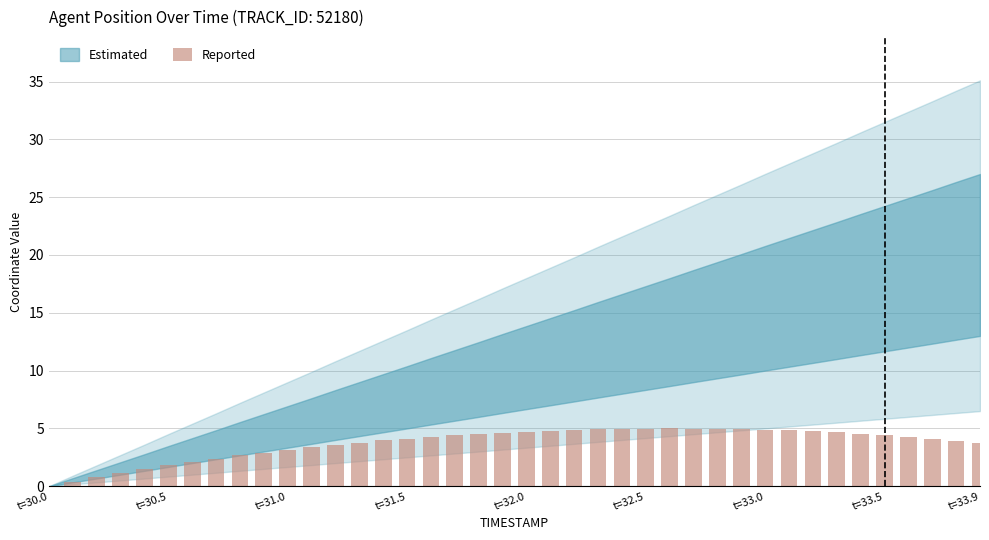

What is the maximum value shown in the chart?

5.0